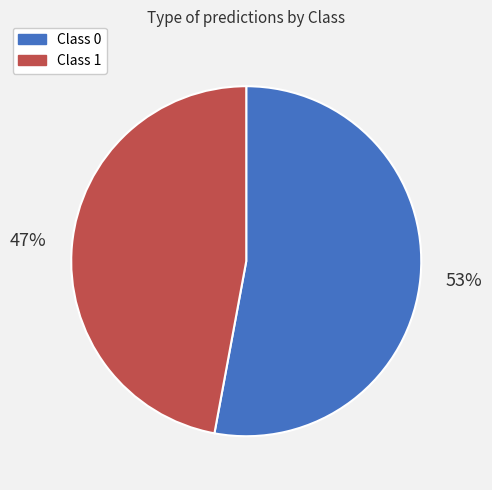

How many segments does this pie chart have?

2